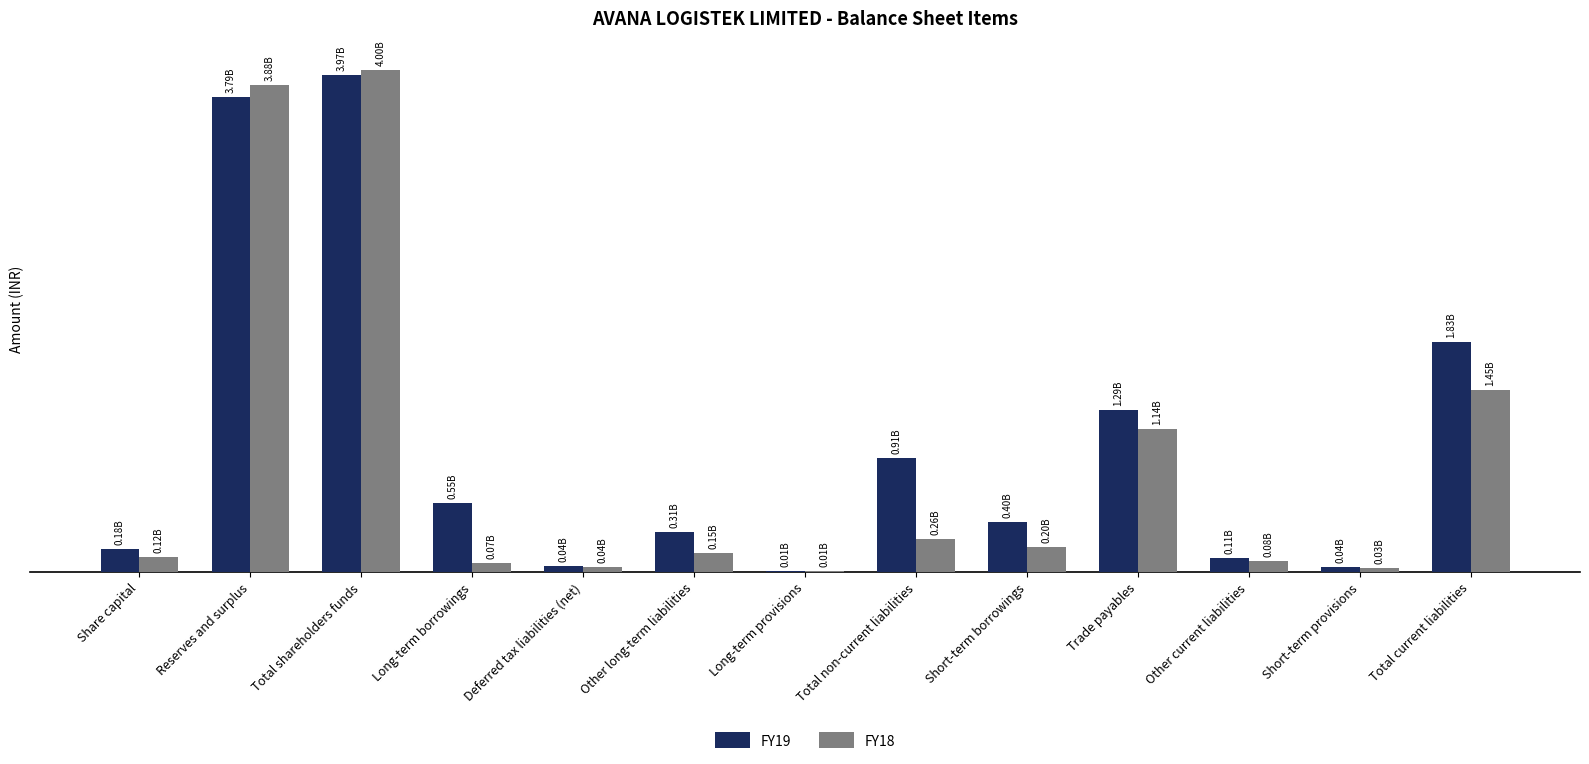

Where does the FY18 series first go above 149640000?

Reserves and surplus